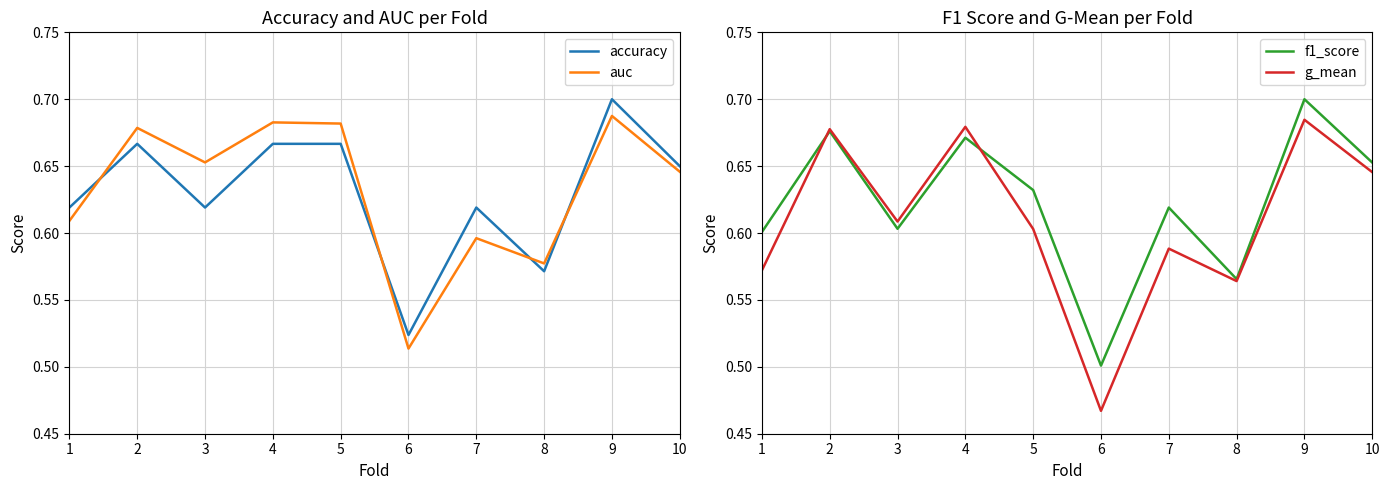

What is the maximum value shown in the chart?

0.7